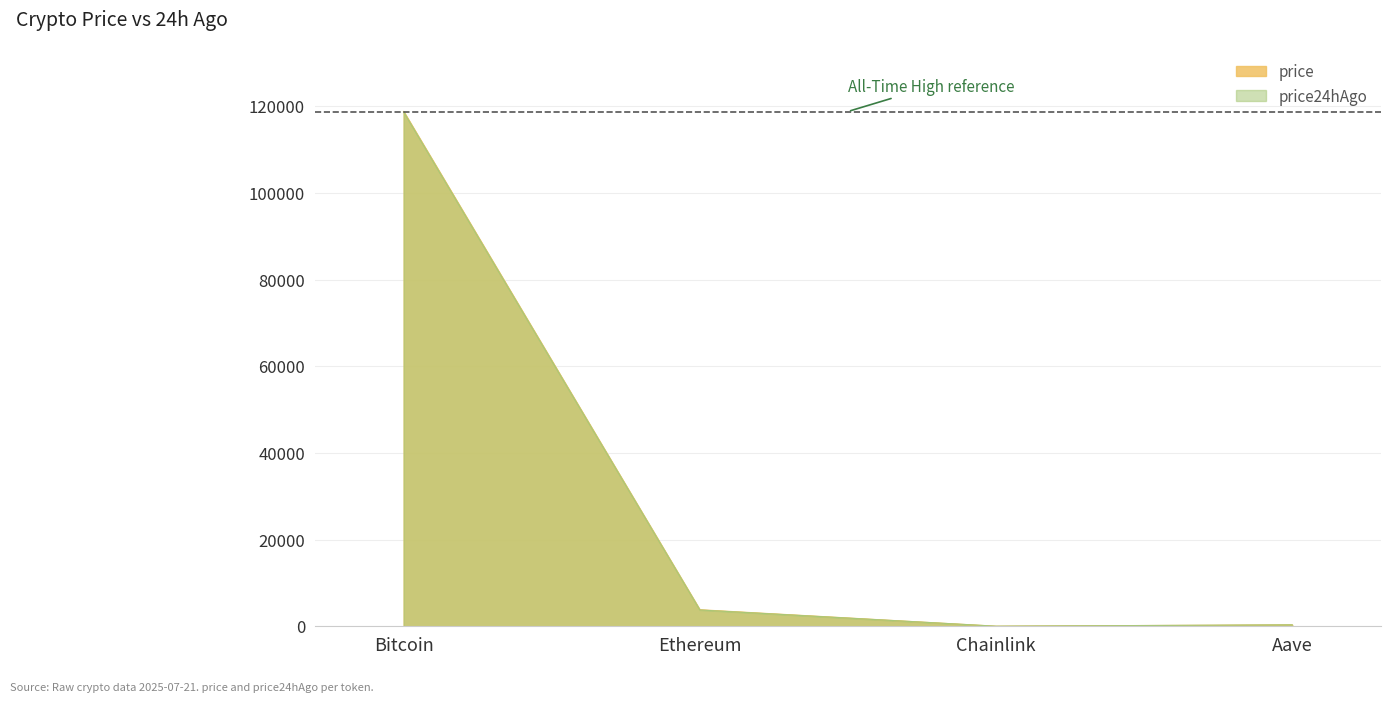

The value at Ethereum is 3818.9. True or false?

True